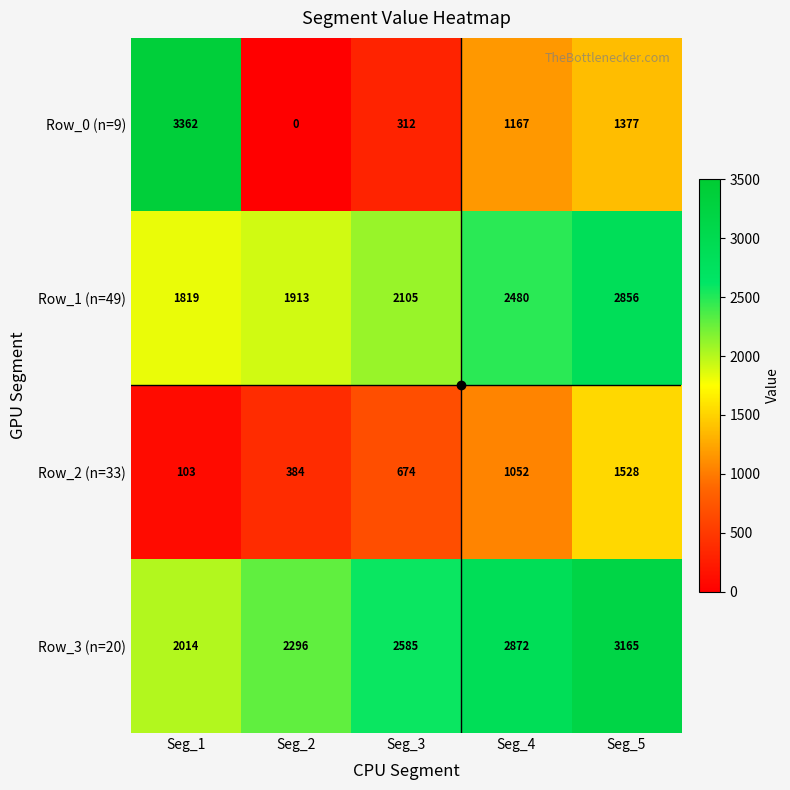

Count the number of categories in the chart.

5